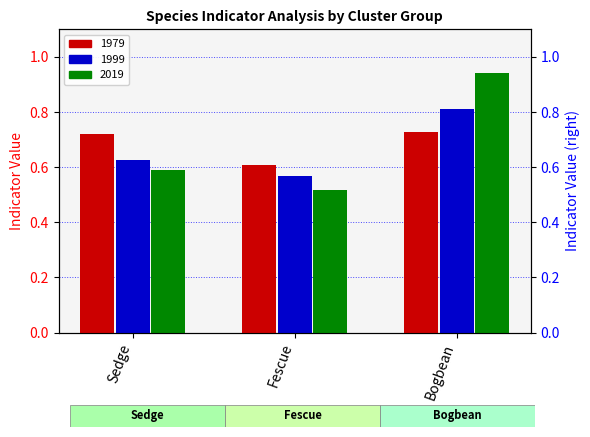

Between Fescue and Bogbean, which series saw the biggest shift?

2019